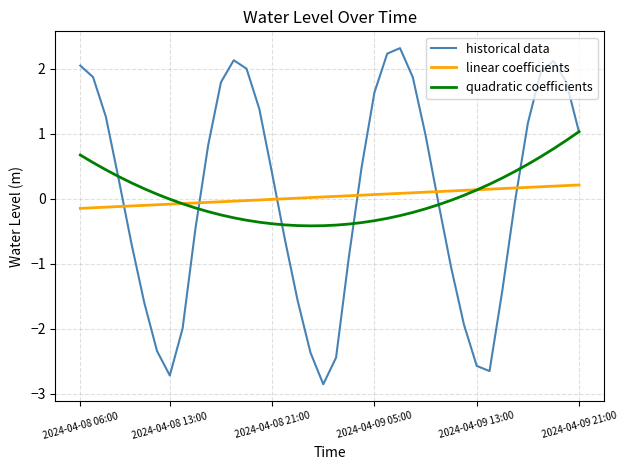

Which series ends up on top after the final intersection of historical data and linear coefficients?

historical data